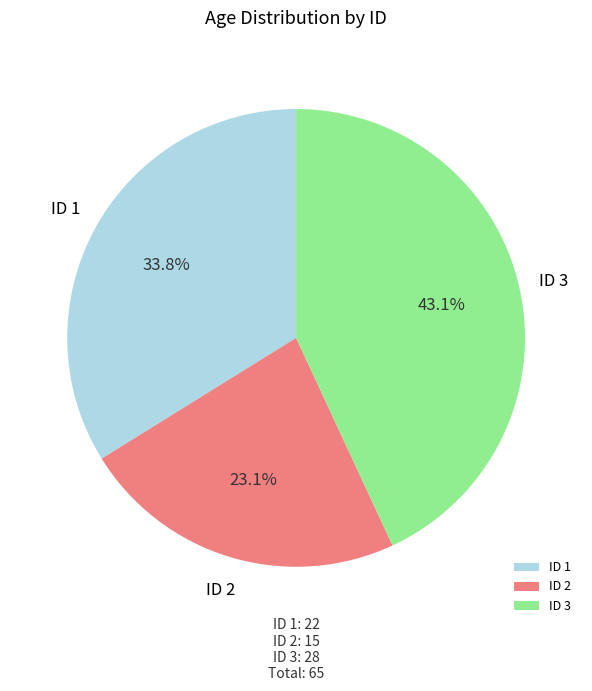

Which category has the biggest portion of the pie?

ID 3